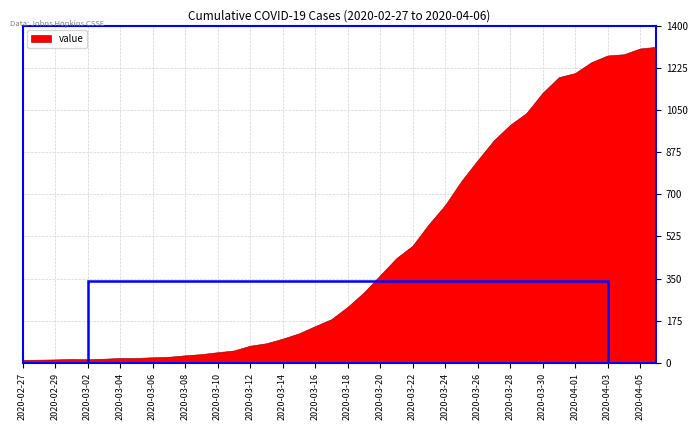

What is the minimum value shown in the chart?

13